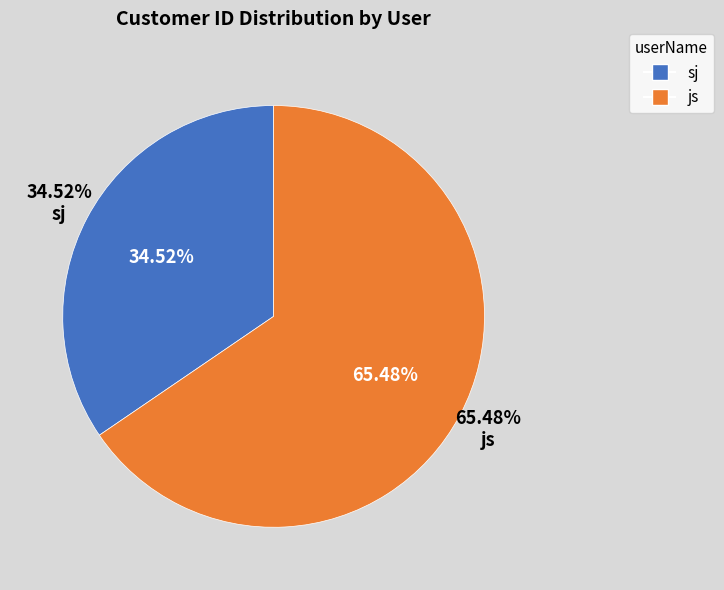

Which has a higher value, js or sj?

js